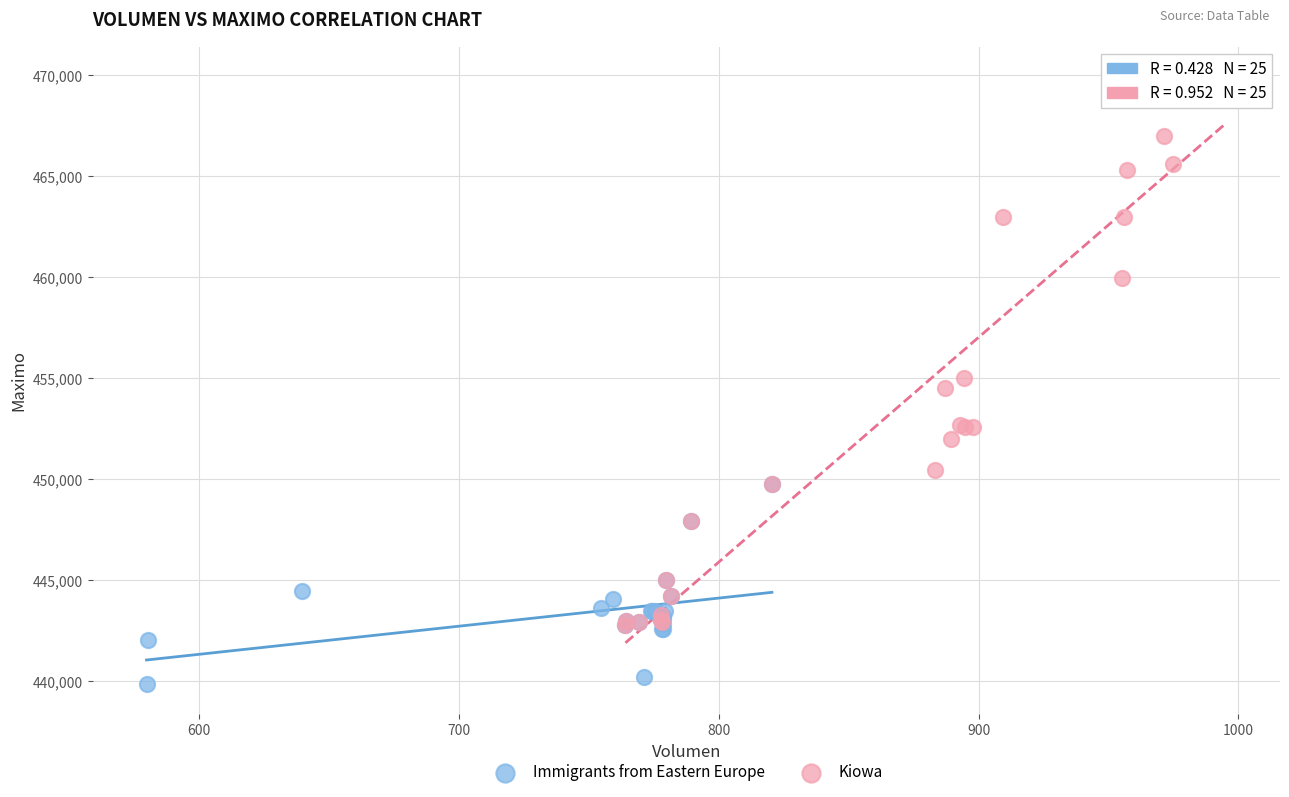

Which series contains the lowest Y value?

Immigrants from Eastern Europe